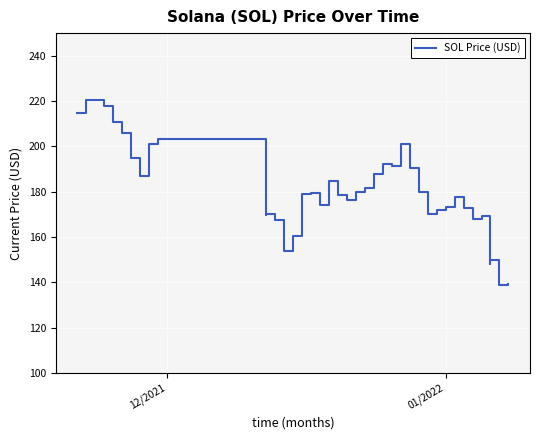

Does the chart display data point markers on the line(s)?

No